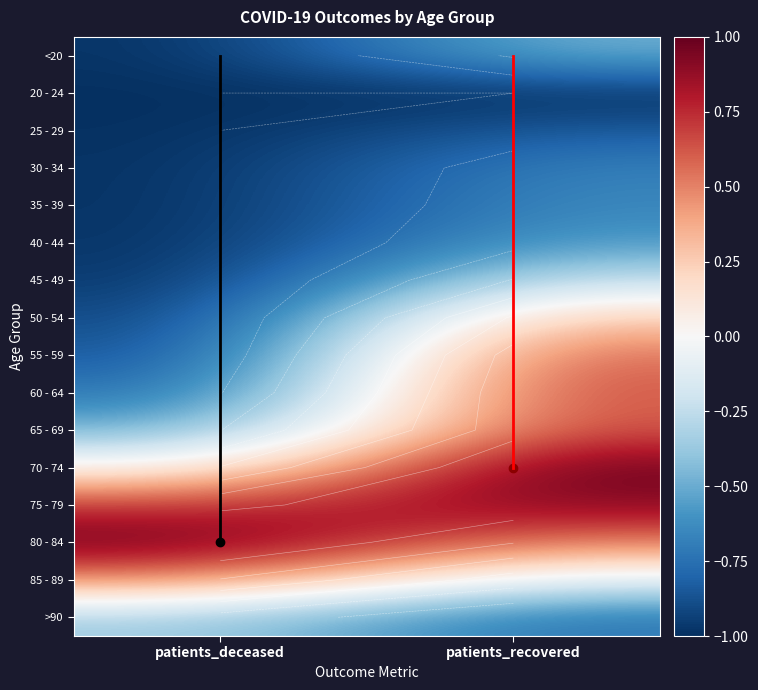

The value of <20 at patients_deceased is -1.0. True or false?

True